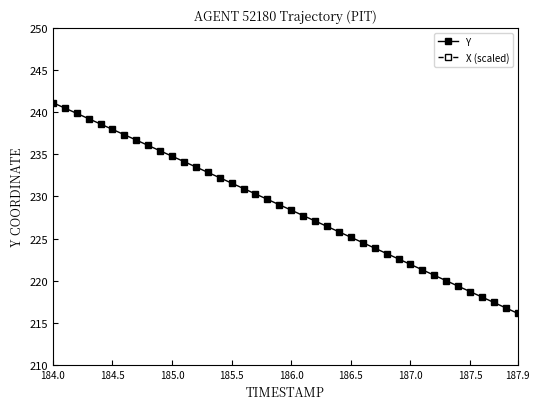

The Y series shows 216.1 at 187.9. True or false?

True